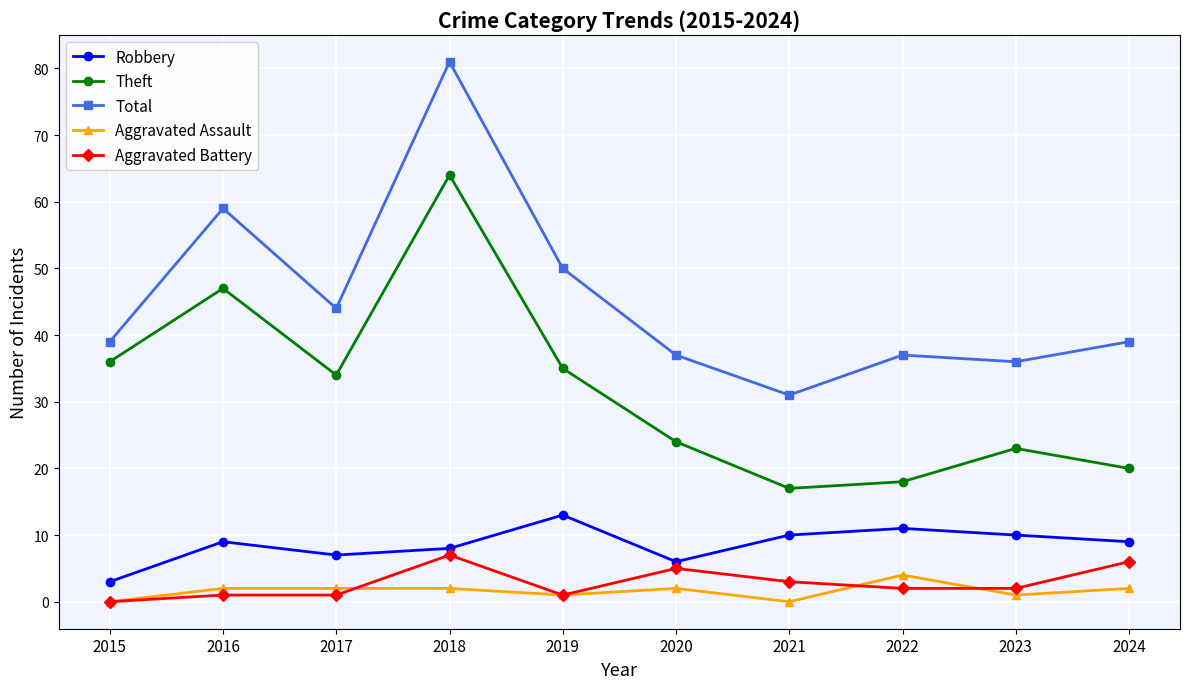

What is the sum of the Aggravated Battery values at 2018 and 2019?

8